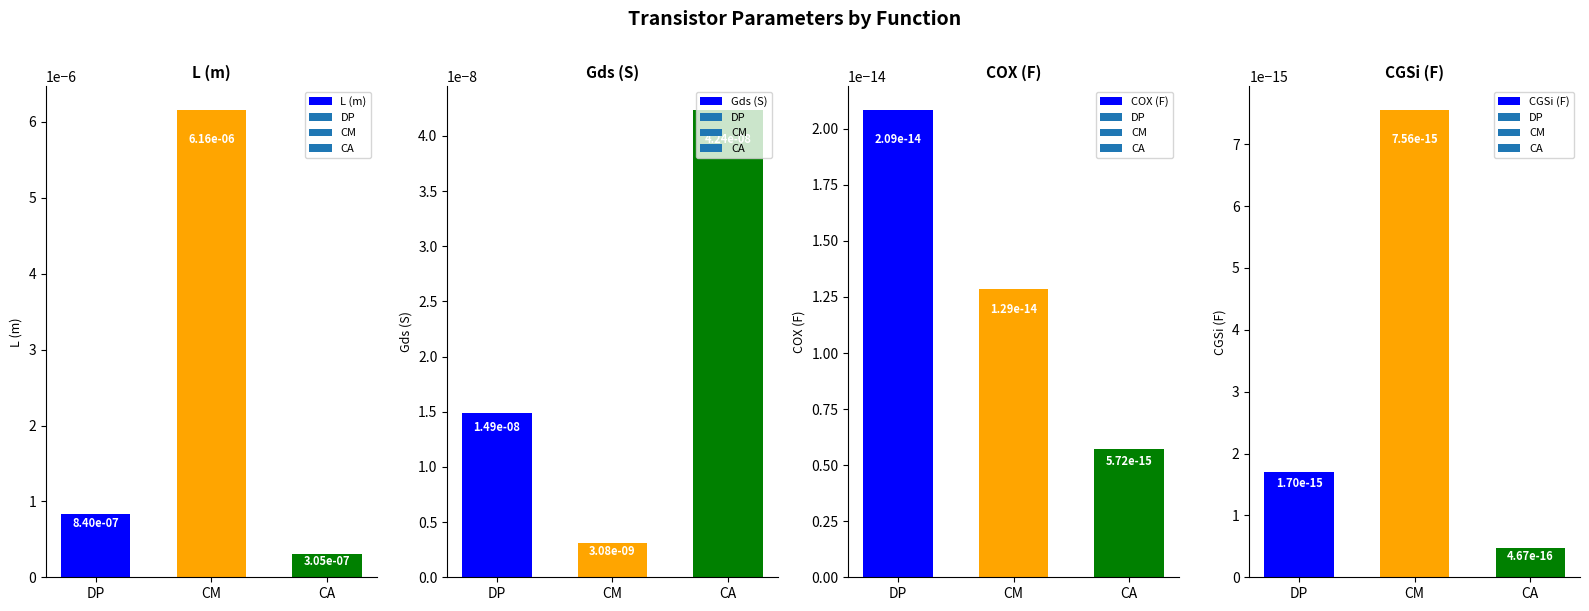

What are all the series names shown in the legend?

L (m), Gds (S), COX (F), CGSi (F)